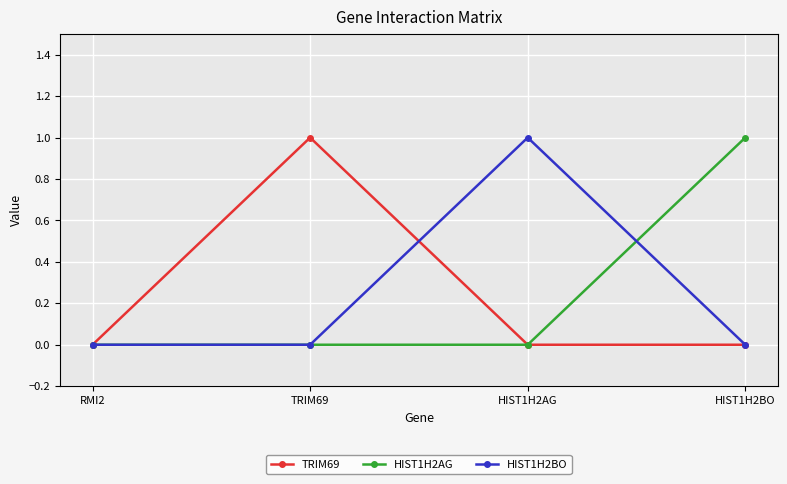

Is it true that HIST1H2AG equals 1 at HIST1H2BO?

True